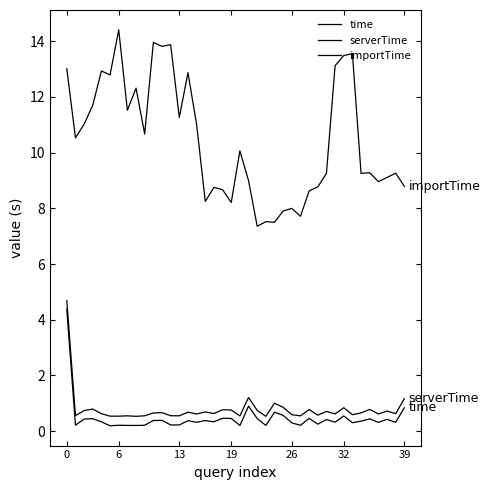

Reading left to right, extract all data points from this chart.

time: 4.4	0.2	0.4	0.4	0.3	0.2	0.2	0.2	0.2	0.2	0.4	0.4	0.2	0.2	0.4	0.3	0.4	0.3	0.5	0.5	0.2	0.9	0.5	0.2	0.7	0.6	0.3	0.2	0.5	0.3	0.4	0.3	0.5	0.3	0.4	0.4	0.3	0.4	0.3	0.8
serverTime: 4.7	0.6	0.7	0.8	0.6	0.5	0.5	0.6	0.5	0.6	0.7	0.7	0.6	0.6	0.7	0.6	0.7	0.6	0.8	0.8	0.5	1.2	0.7	0.5	1.0	0.9	0.6	0.5	0.8	0.6	0.7	0.6	0.8	0.6	0.7	0.8	0.6	0.7	0.6	1.2
importTime: 13.0	10.5	11.0	11.7	12.9	12.8	14.4	11.5	12.3	10.7	14.0	13.8	13.9	11.3	12.9	11.0	8.2	8.8	8.7	8.2	10.1	9.0	7.4	7.5	7.5	7.9	8.0	7.7	8.6	8.8	9.3	13.1	13.5	13.6	9.3	9.3	9.0	9.1	9.3	8.8